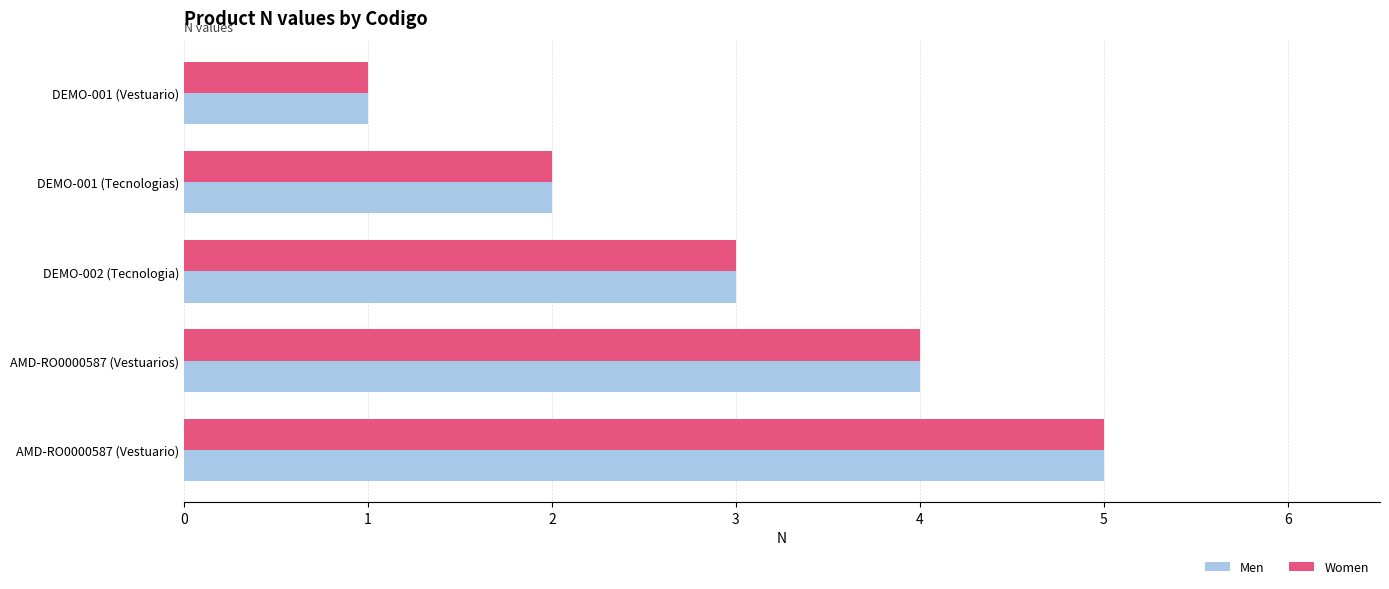

True or false: Women has a value of 4 at AMD-RO0000587 (Vestuarios).

True